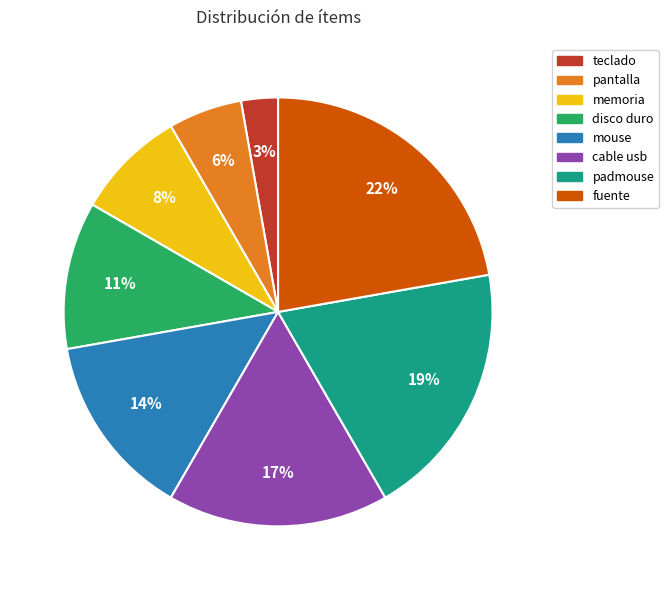

Which has a higher value, fuente or cable usb?

fuente